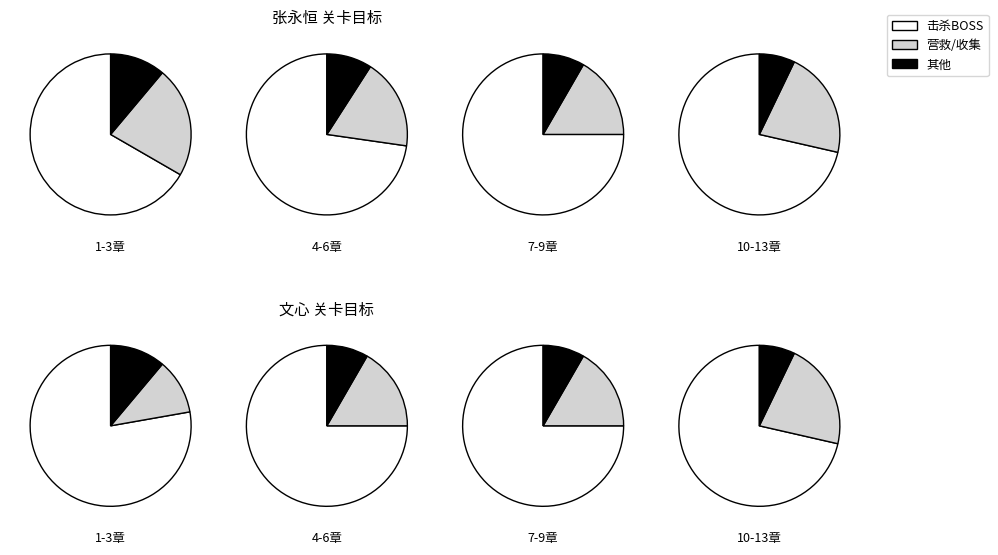

Which series has the largest range (max minus min)?

击杀BOSS